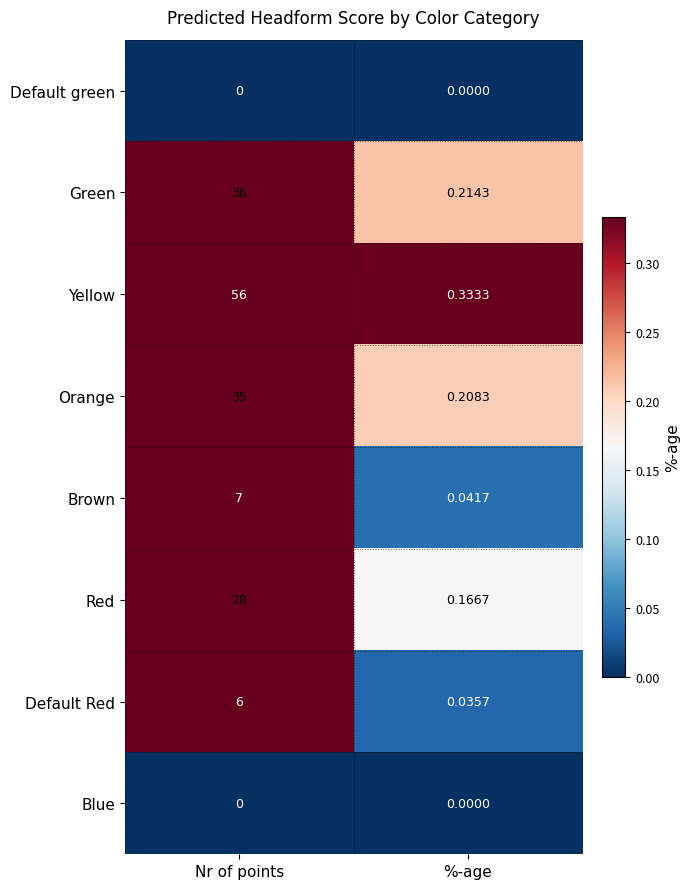

At how many categories does at least one series exceed 54?

1